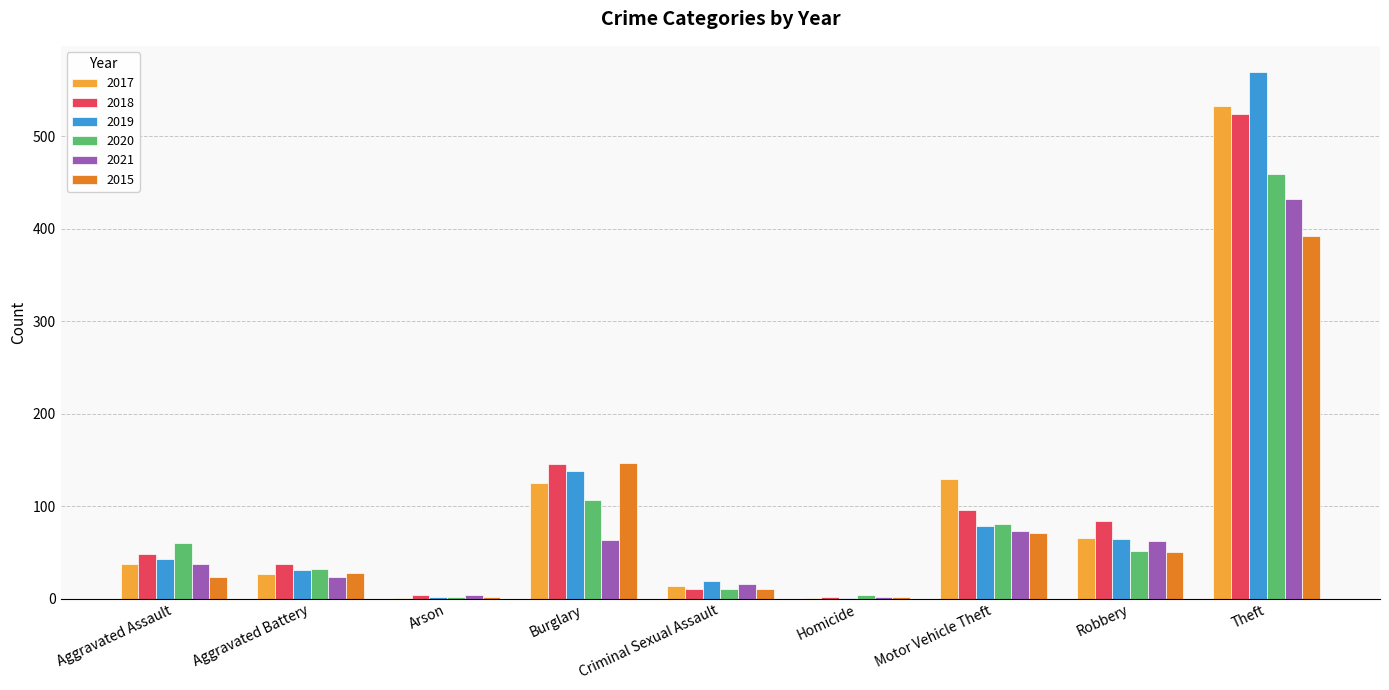

The value of 2015 at Arson is 2. True or false?

True